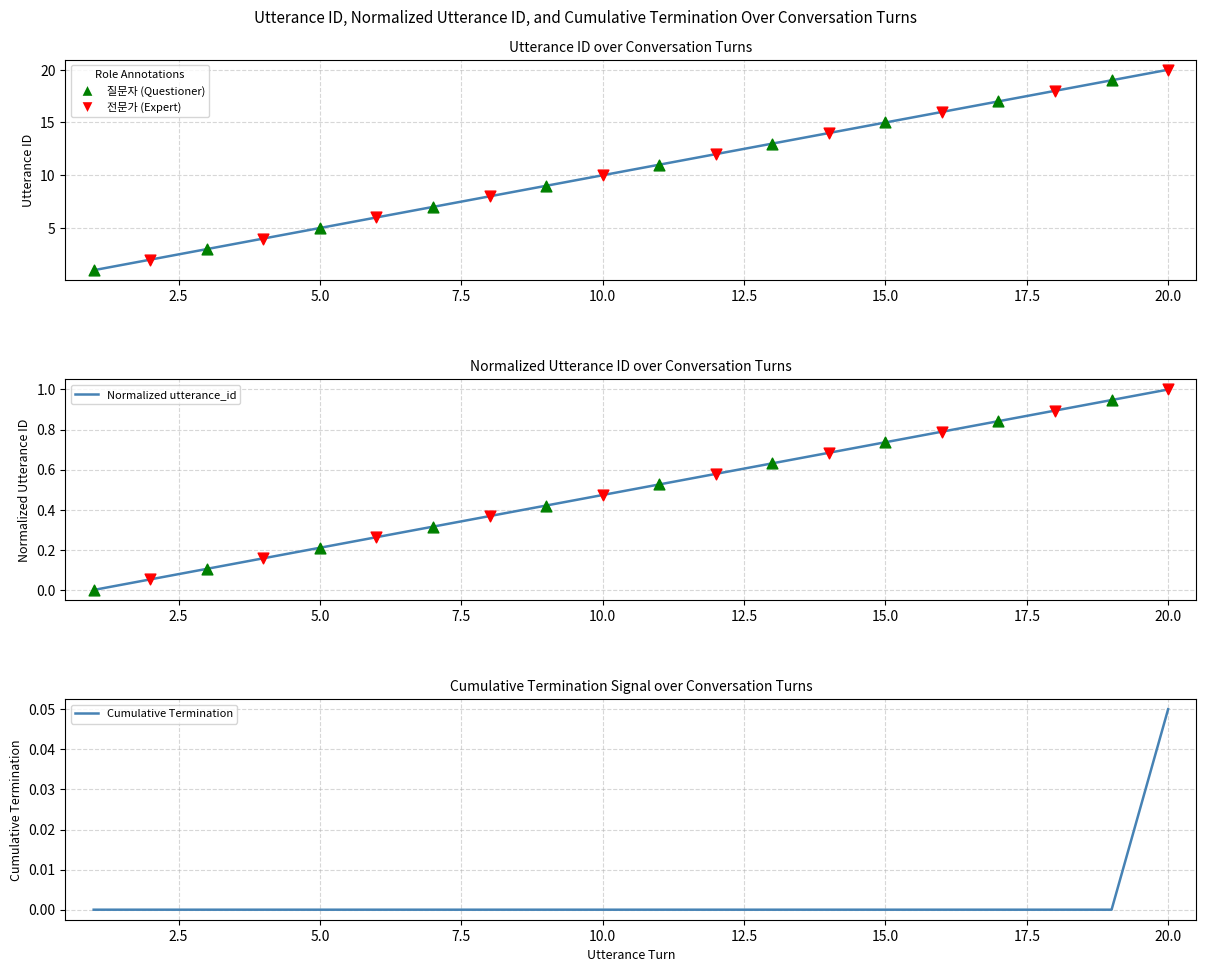

Is the value of Normalized utterance_id at 15.0 greater than the value of Cumulative Termination at 15?

Yes